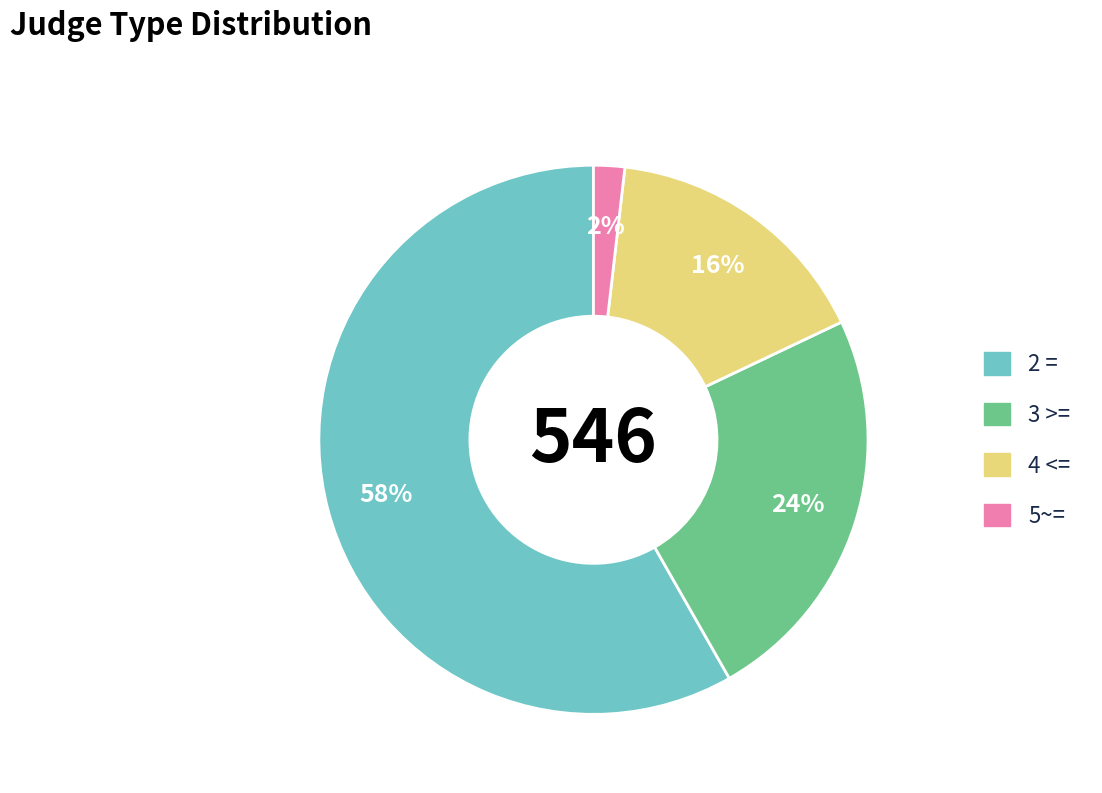

The 5~= slice represents 10% of the pie. True or false?

False